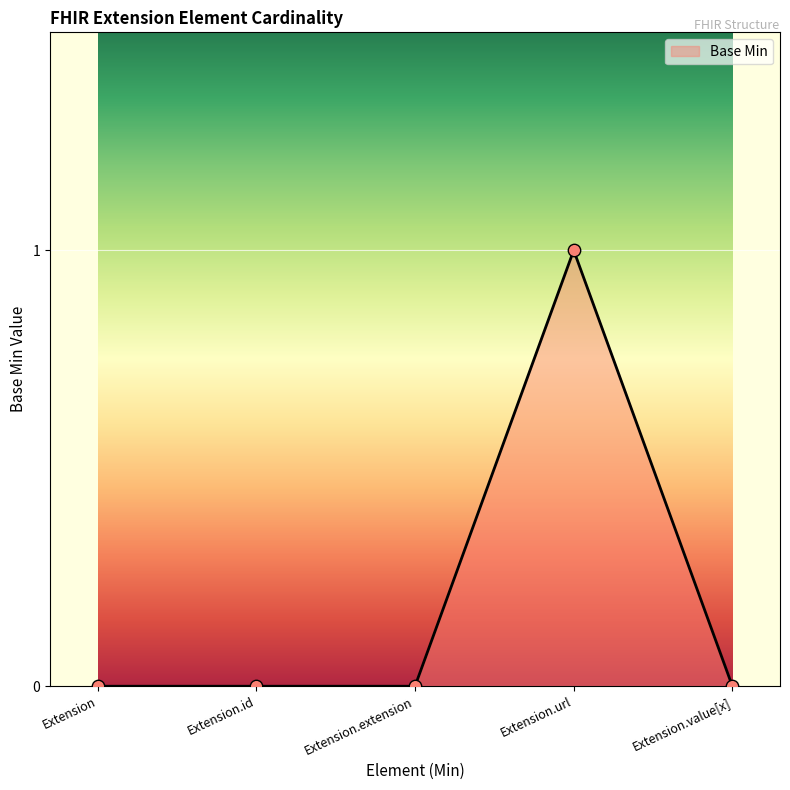

Between Extension.id and Extension.url, which is larger?

Extension.url